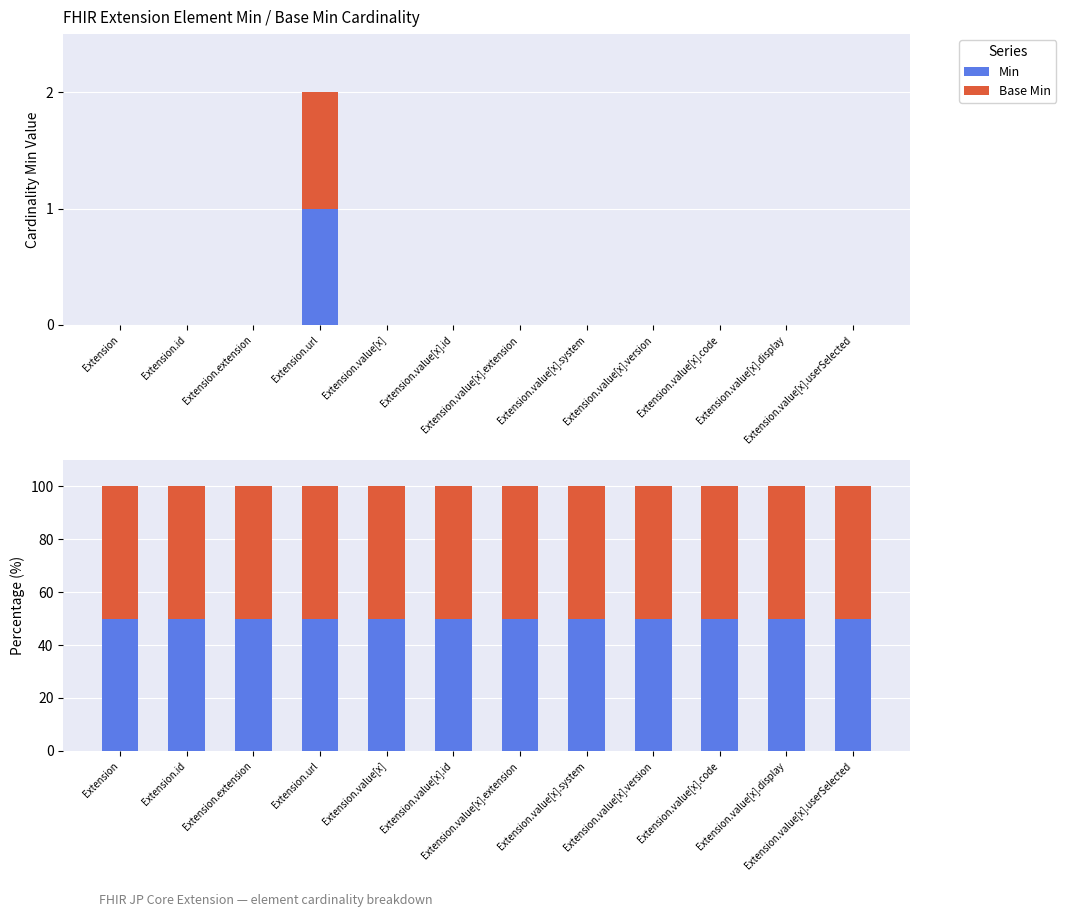

What are all the series names shown in the legend?

Min, Base Min